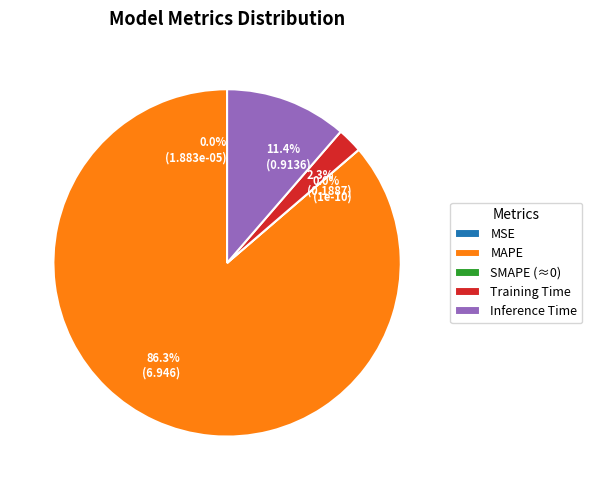

To the nearest percent, what is the combined percentage of SMAPE and Training Time?

2%